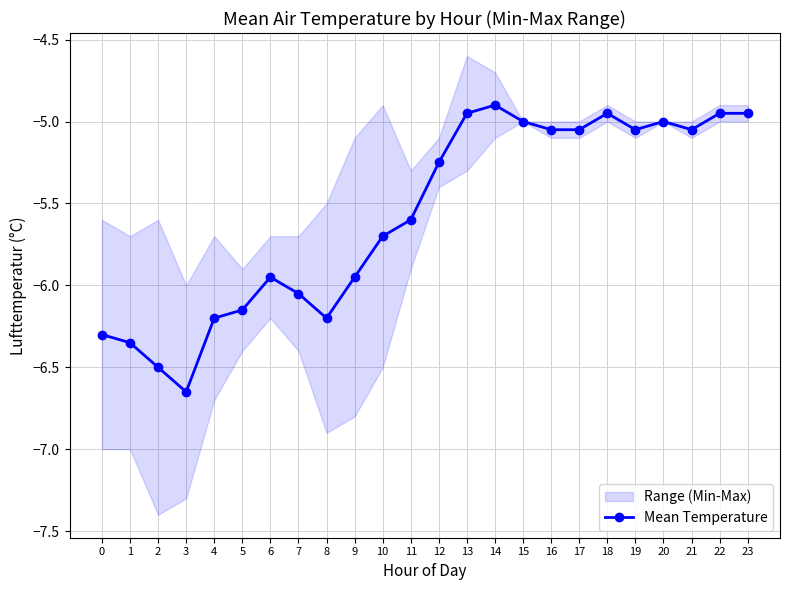

Rank the categories by value from highest to lowest.

14, 13, 18, 22, 23, 15, 20, 16, 17, 19, 21, 12, 11, 10, 9, 6, 7, 5, 4, 8, 0, 1, 2, 3